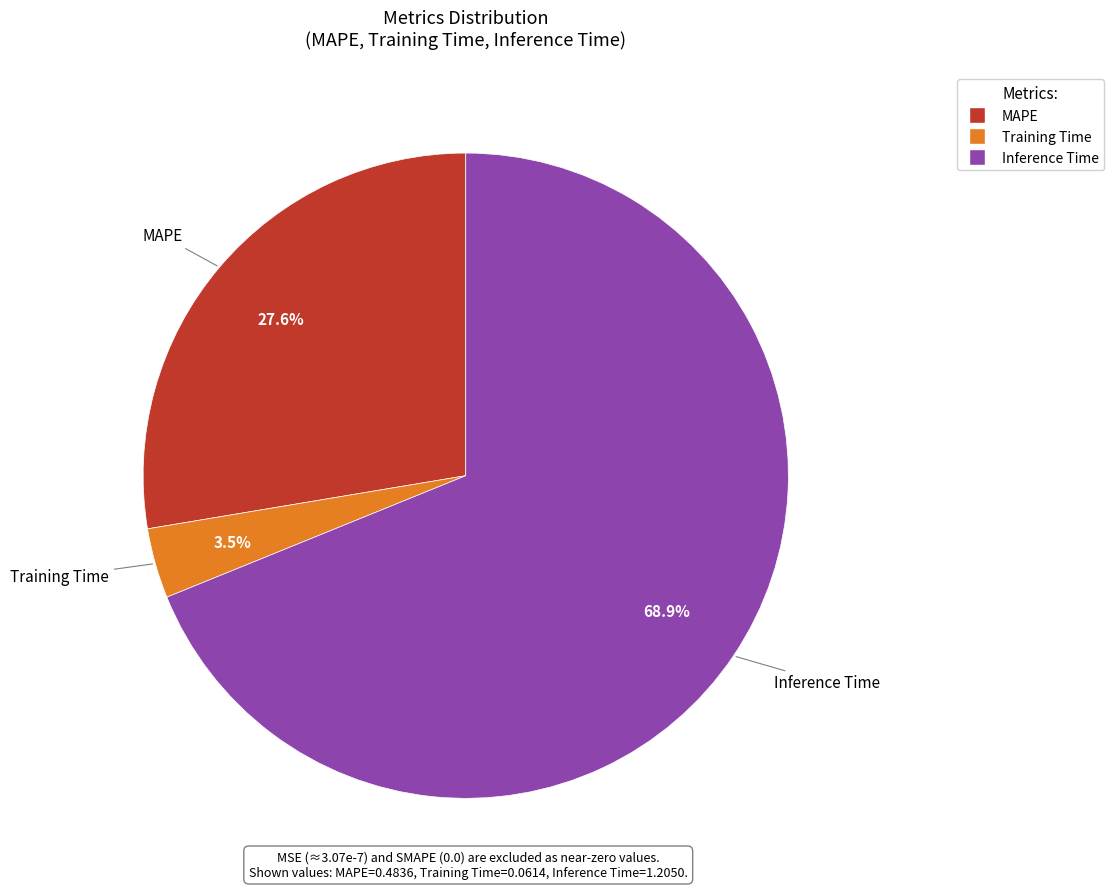

Is it true that MAPE is 28% of the pie?

True